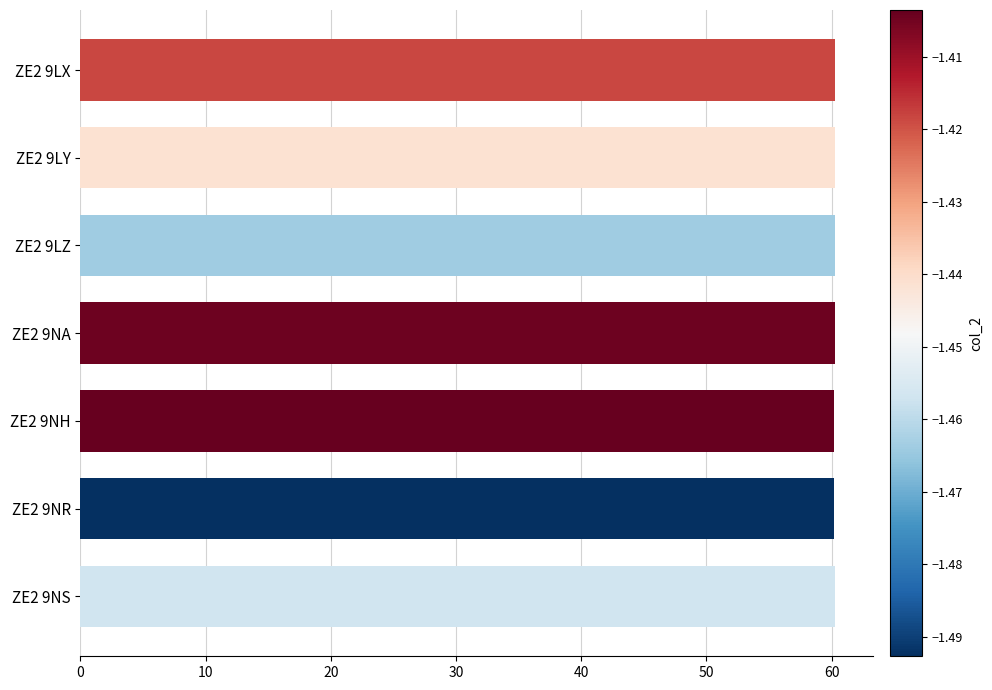

True or false: the data shows 60.3 at ZE2 9LZ.

True